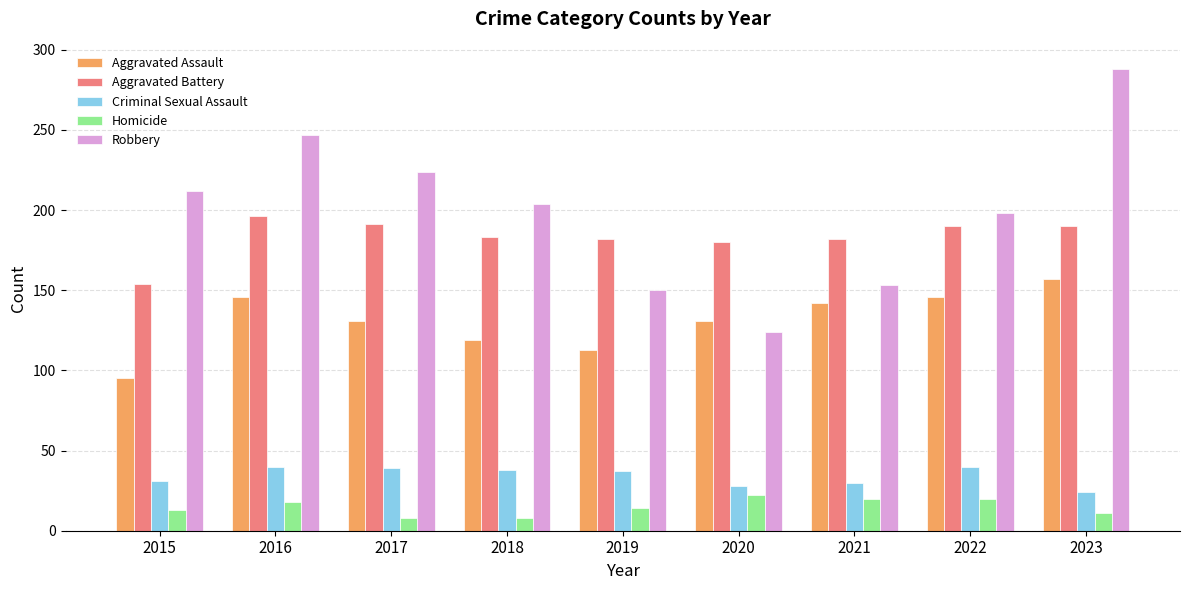

Rank the series at 2020 from lowest to highest value.

Homicide, Criminal Sexual Assault, Robbery, Aggravated Assault, Aggravated Battery